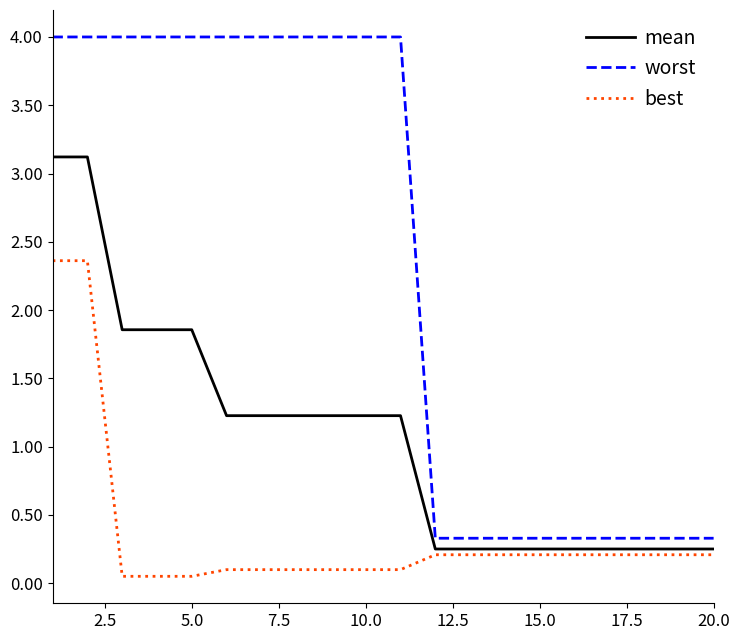

Does the chart display data point markers on the line(s)?

No